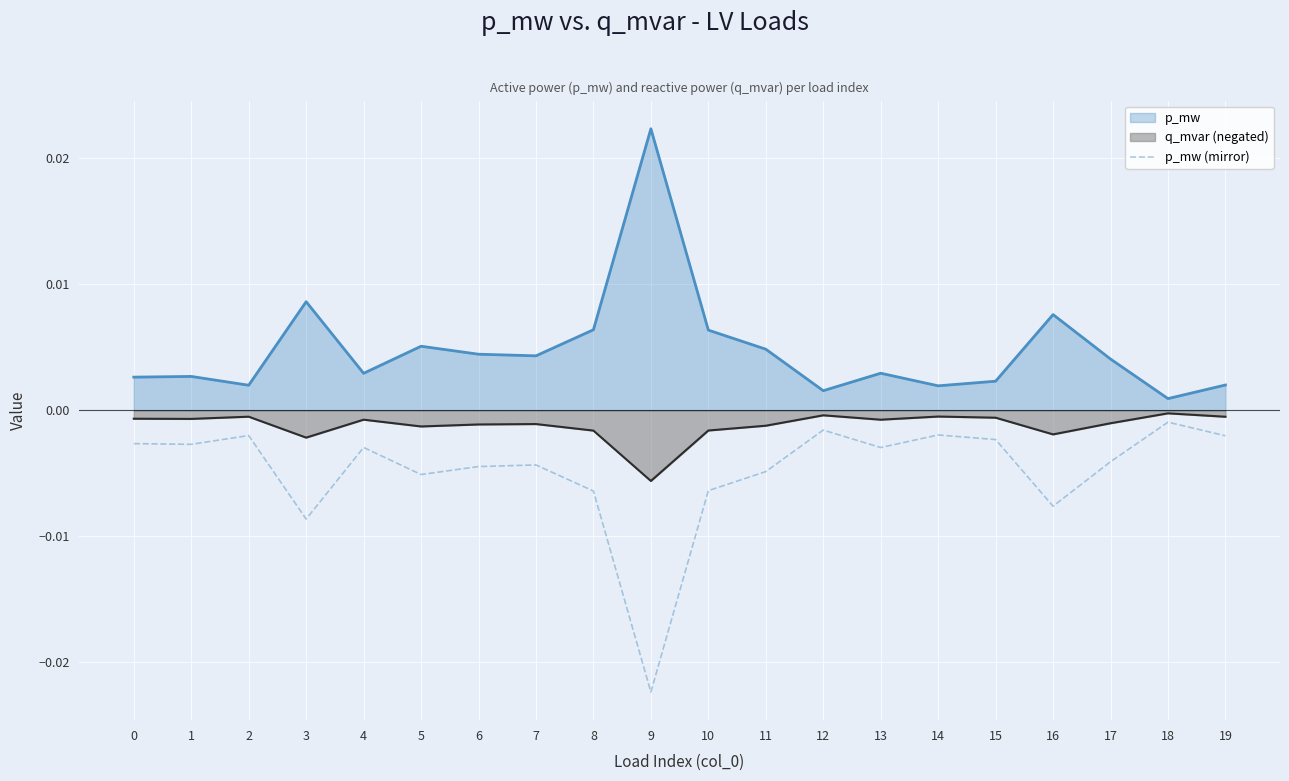

Rank the categories by value from lowest to highest.

9, 3, 16, 8, 10, 5, 11, 6, 7, 17, 13, 4, 1, 0, 15, 19, 2, 14, 12, 18